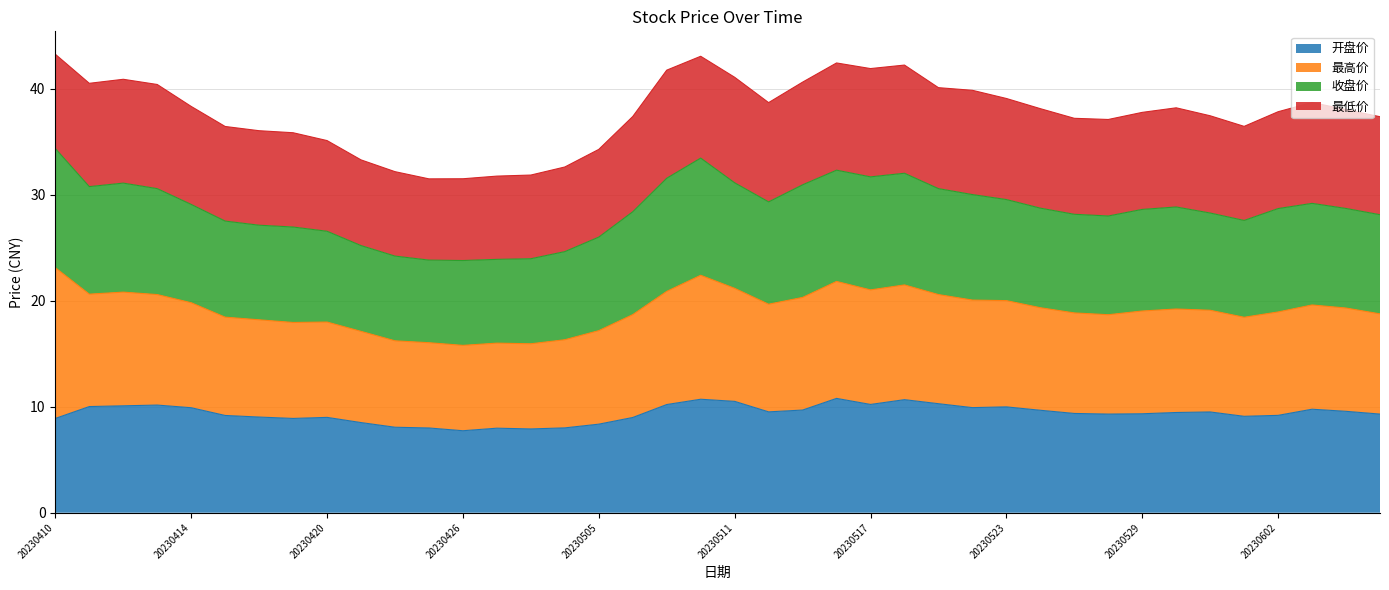

What is the smallest value displayed?

7.7